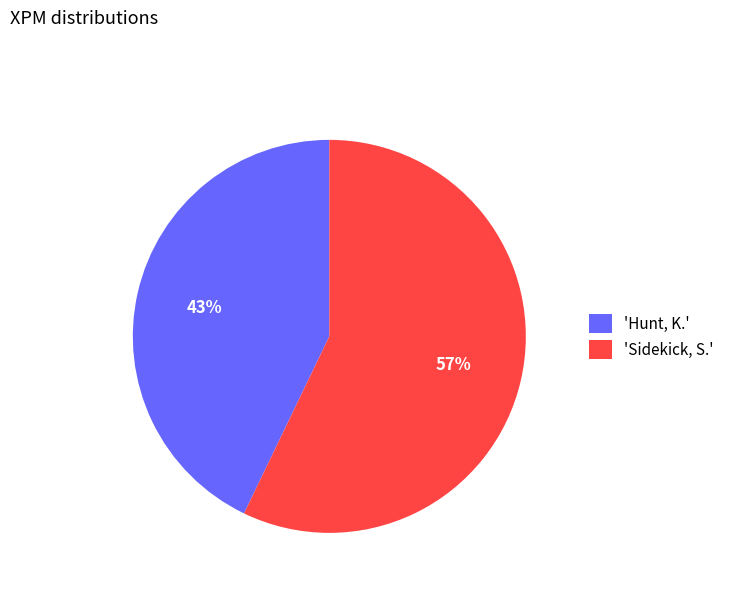

Which slice represents more than half of the pie?

'Sidekick, S.'